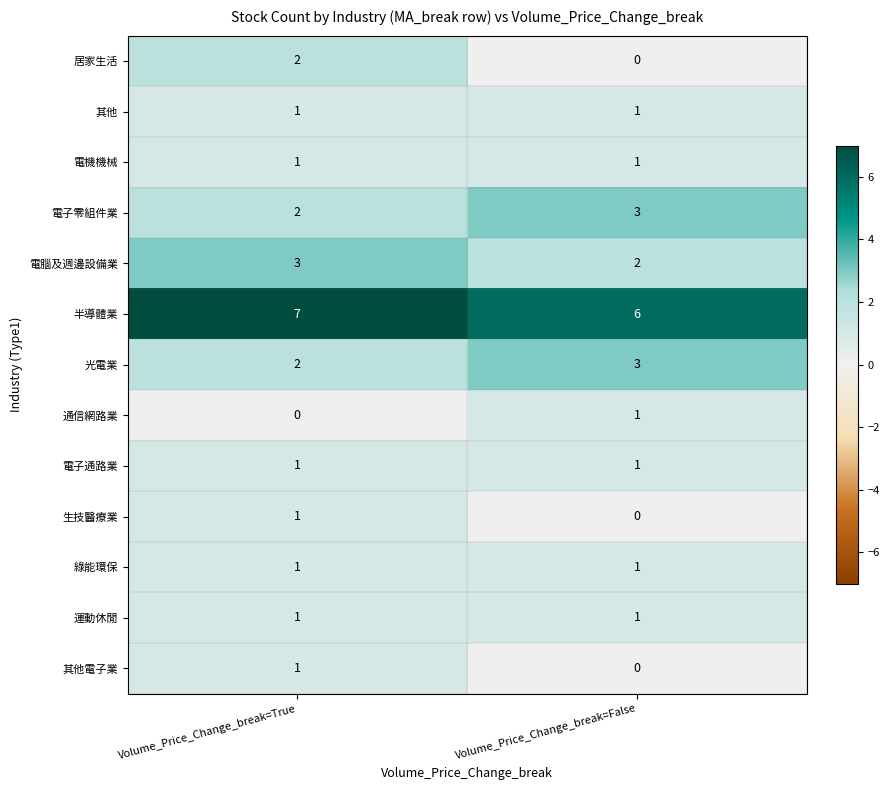

The value of 電子通路業 at Volume_Price_Change_break=False is 1. True or false?

True